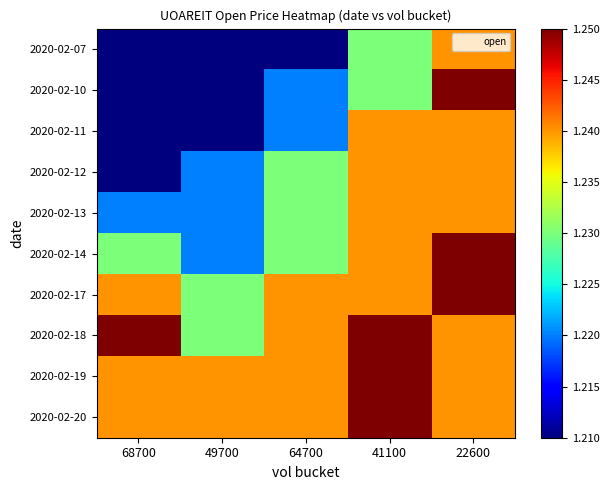

Reading left to right, transcribe all the data shown in this chart.

2020-02-07: 68700=1.2	49700=1.2	64700=1.2	41100=1.2	22600=1.2
2020-02-10: 68700=1.2	49700=1.2	64700=1.2	41100=1.2	22600=1.2
2020-02-11: 68700=1.2	49700=1.2	64700=1.2	41100=1.2	22600=1.2
2020-02-12: 68700=1.2	49700=1.2	64700=1.2	41100=1.2	22600=1.2
2020-02-13: 68700=1.2	49700=1.2	64700=1.2	41100=1.2	22600=1.2
2020-02-14: 68700=1.2	49700=1.2	64700=1.2	41100=1.2	22600=1.2
2020-02-17: 68700=1.2	49700=1.2	64700=1.2	41100=1.2	22600=1.2
2020-02-18: 68700=1.2	49700=1.2	64700=1.2	41100=1.2	22600=1.2
2020-02-19: 68700=1.2	49700=1.2	64700=1.2	41100=1.2	22600=1.2
2020-02-20: 68700=1.2	49700=1.2	64700=1.2	41100=1.2	22600=1.2